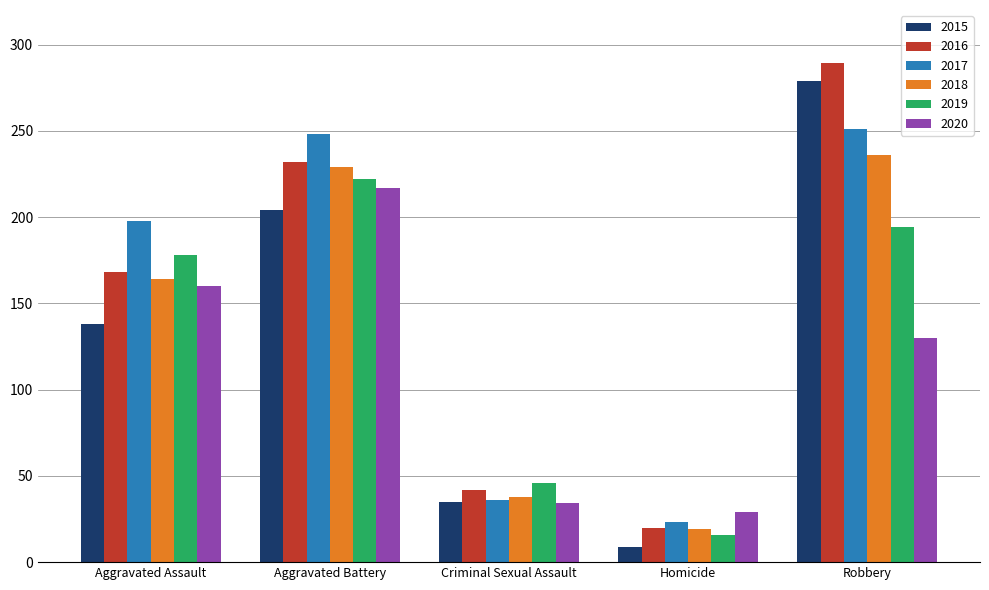

What is the greatest value displayed?

289